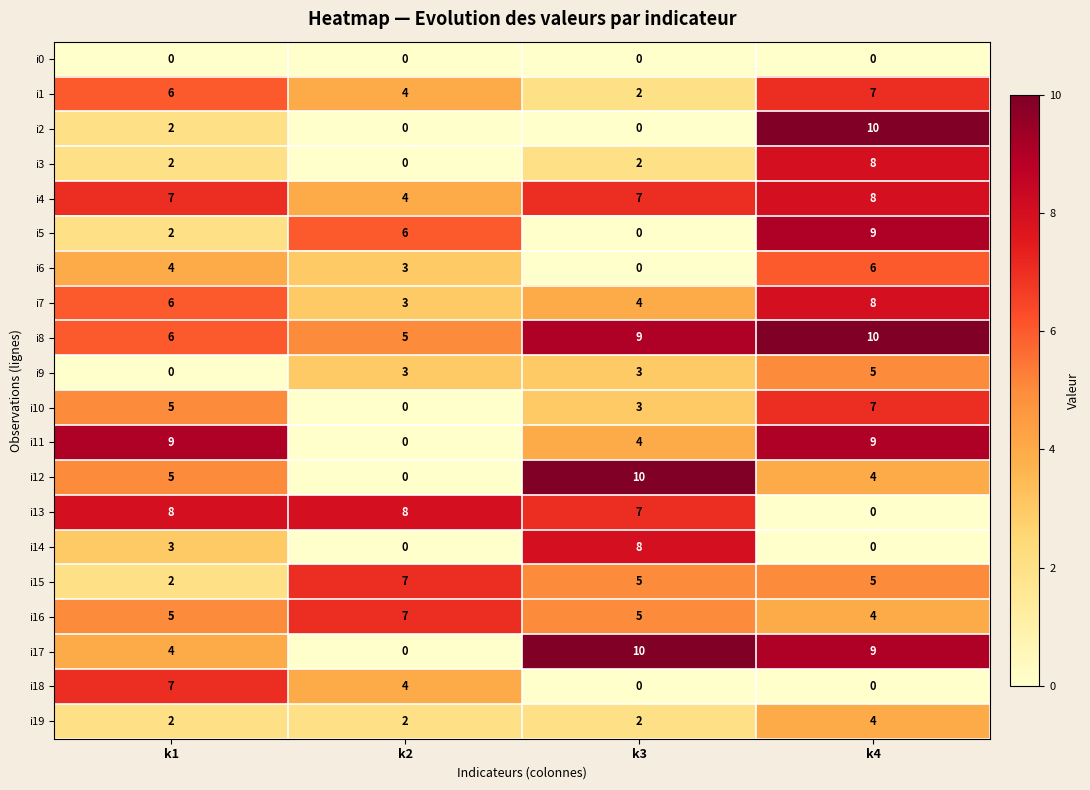

What is the approximate value of i7 at k1?

6